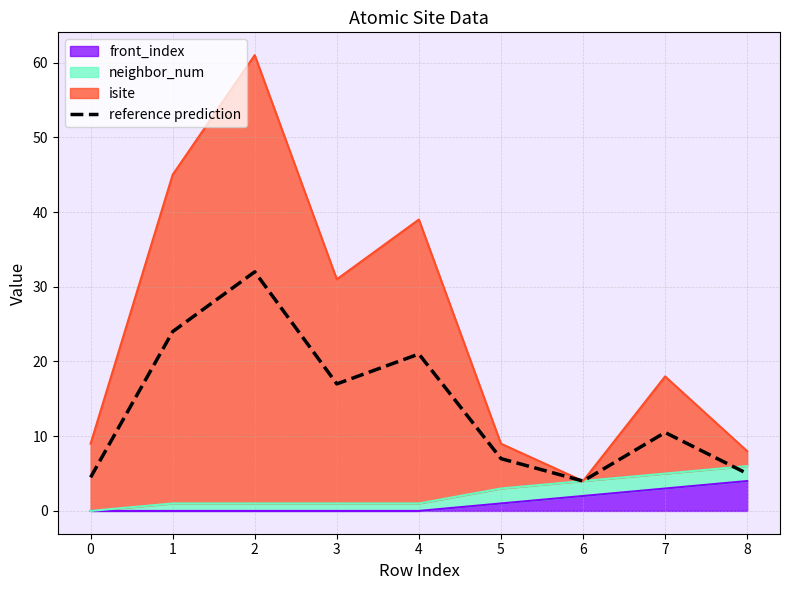

The value at 0 is 4.5. True or false?

True